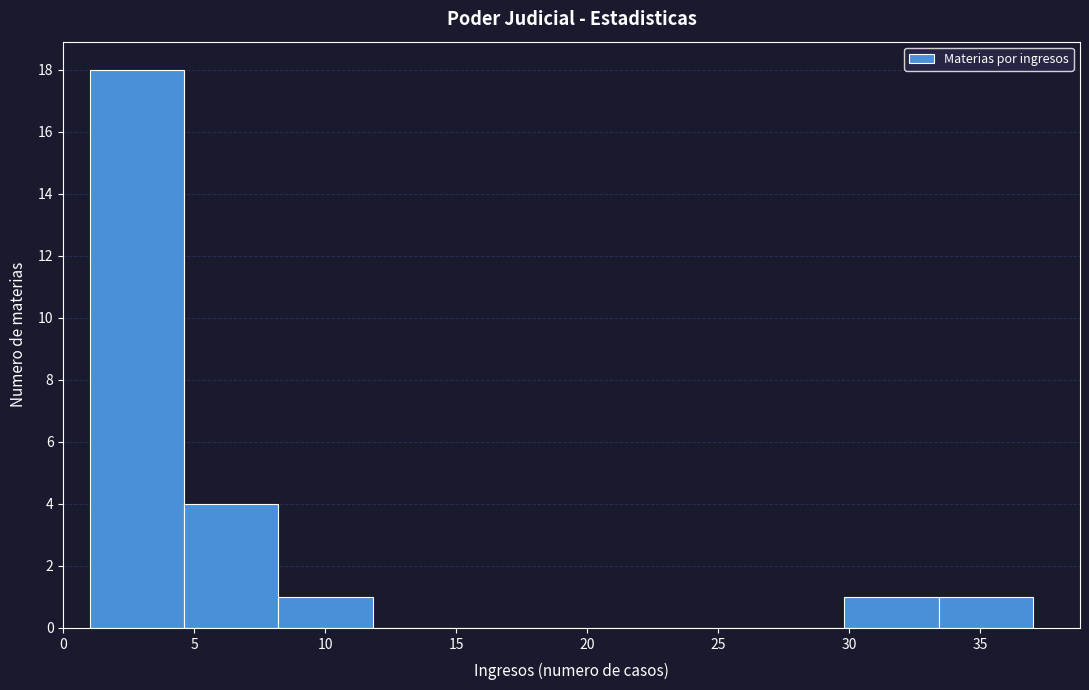

Reading left to right, transcribe this chart: for each bar, give the range it covers on the x-axis and its height. Neither the bar edges nor the heights are printed on the chart, so give them approximately, as read against the axes.

1.0 to 4.6: 18
4.6 to 8.2: 4
8.2 to 11.8: 1
11.8 to 15.4: 0
15.4 to 19.0: 0
19.0 to 22.6: 0
22.6 to 26.2: 0
26.2 to 29.8: 0
29.8 to 33.4: 1
33.4 to 37.0: 1